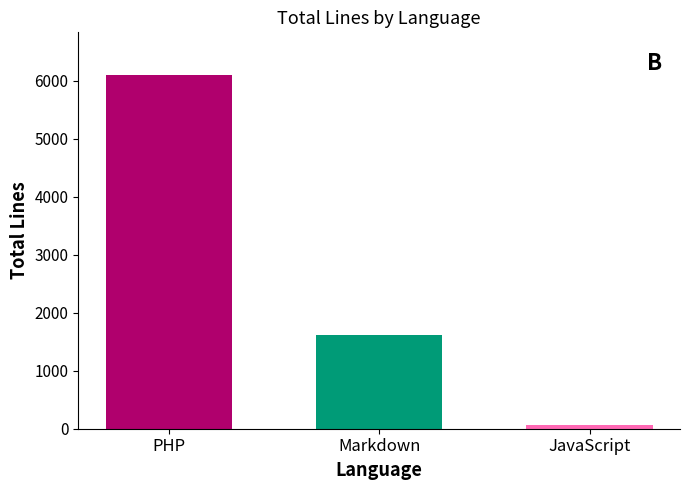

What is the label of the 3rd bar from the left?

JavaScript